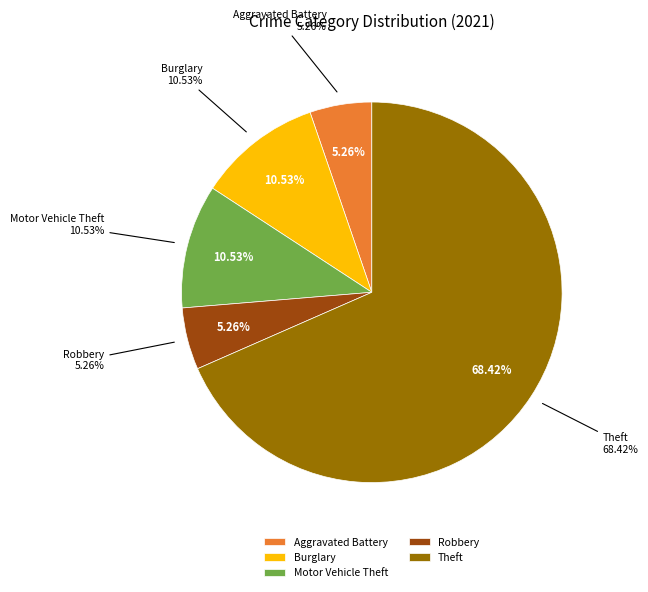

Does any single category account for the majority?

Yes